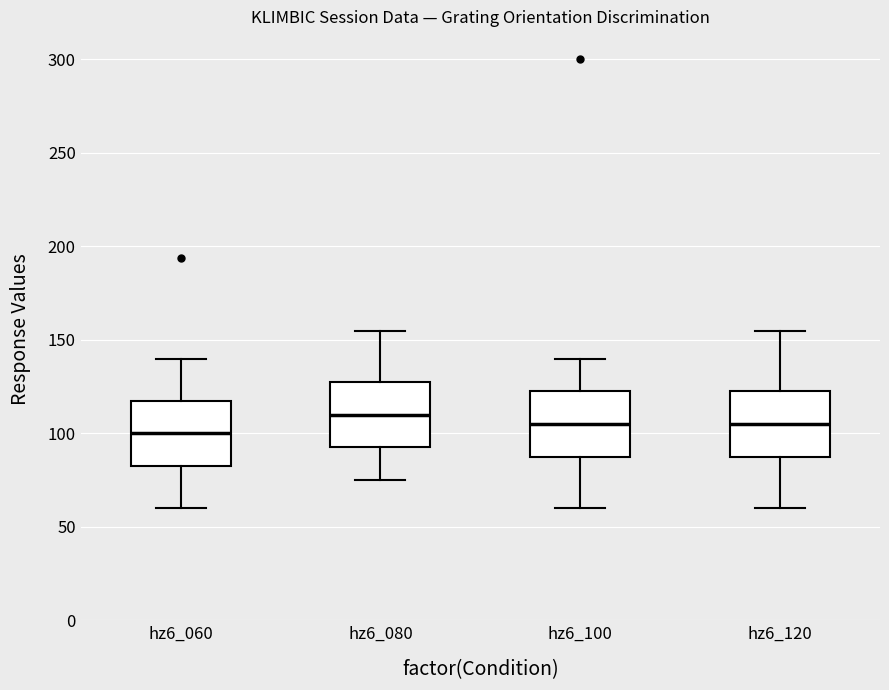

Reading left to right, read every box against the y-axis: the position of its median line, the range the box covers, and the ends of its whiskers. The values are not printed on the chart, so give them approximately, as read against the axis.

hz6_060: median 100, box 85 to 120, whiskers 60 to 140
hz6_080: median 110, box 95 to 130, whiskers 75 to 155
hz6_100: median 105, box 90 to 125, whiskers 60 to 140
hz6_120: median 105, box 90 to 125, whiskers 60 to 155